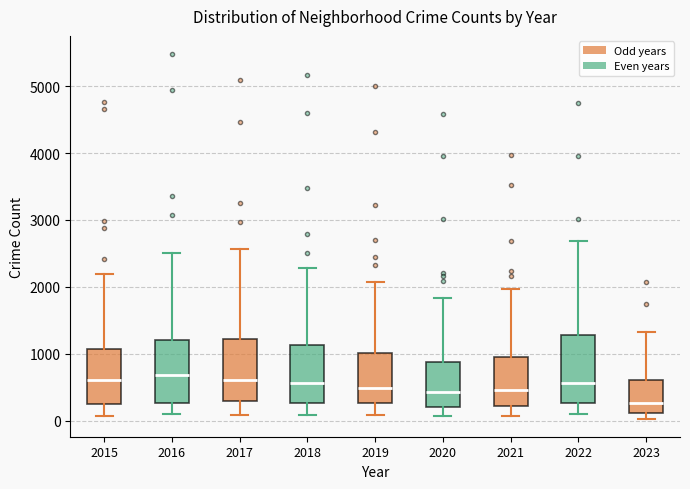

Reading left to right, transcribe this box plot: for each box, give where its median line is, the range the box spans, and where its two whiskers end, as read against the y-axis. The values are not printed on the chart, so give them approximately, as read against the axis.

2015: median 600, box 300 to 1100, whiskers 100 to 2200
2016: median 700, box 300 to 1200, whiskers 100 to 2500
2017: median 600, box 300 to 1200, whiskers 100 to 2600
2018: median 600, box 300 to 1100, whiskers 100 to 2300
2019: median 500, box 300 to 1000, whiskers 100 to 2100
2020: median 400, box 200 to 900, whiskers 100 to 1800
2021: median 500, box 200 to 900, whiskers 100 to 2000
2022: median 600, box 300 to 1300, whiskers 100 to 2700
2023: median 300, box 100 to 600, whiskers 0 to 1300